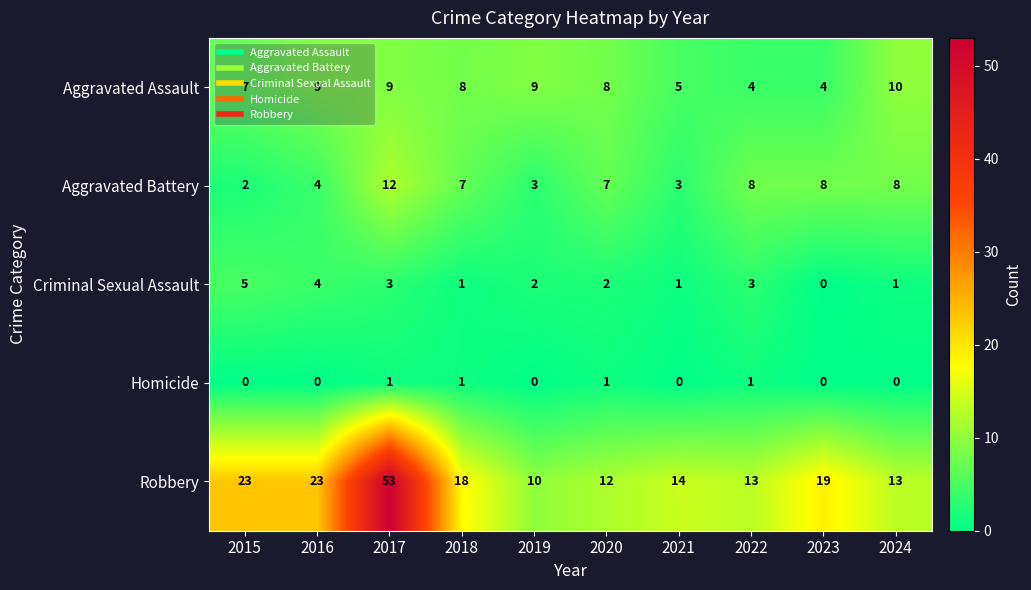

The Criminal Sexual Assault series shows 1 at 2024. True or false?

True